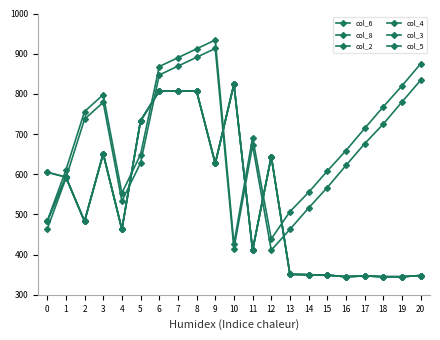

Which series has the widest spread of values?

col_5